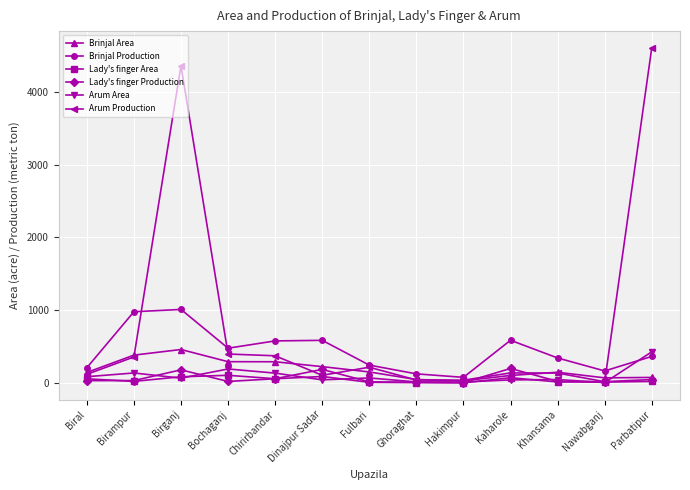

What is the maximum value shown in the chart?

4601